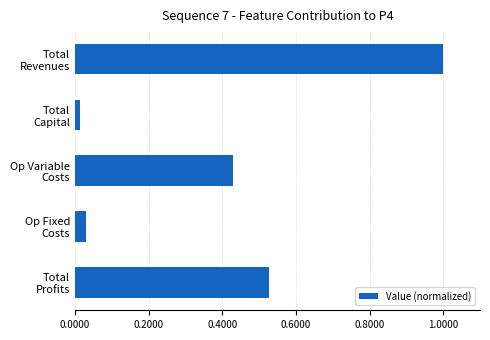

List the labels in order of value, largest first.

Total
Revenues, Total
Profits, Op Variable
Costs, Op Fixed
Costs, Total
Capital